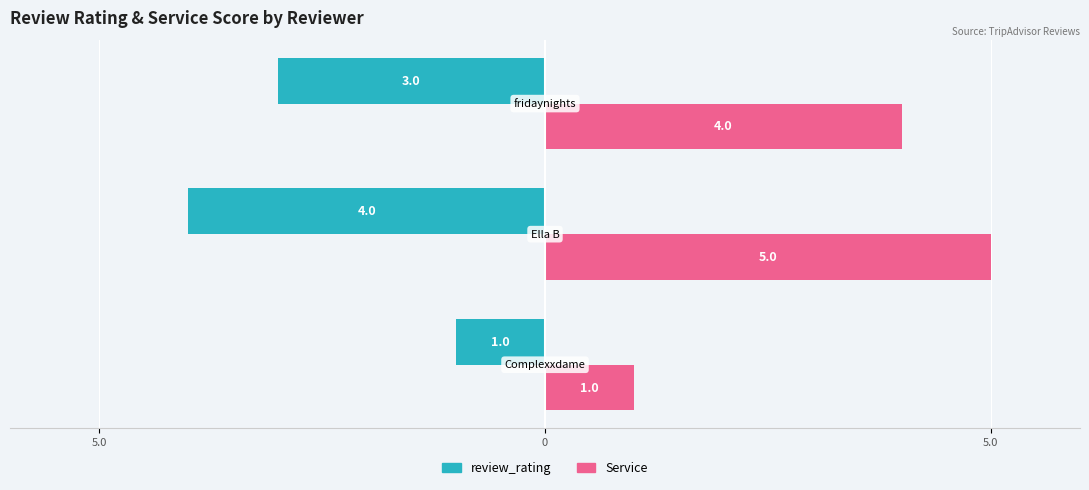

What is the average value of the Service series?

3